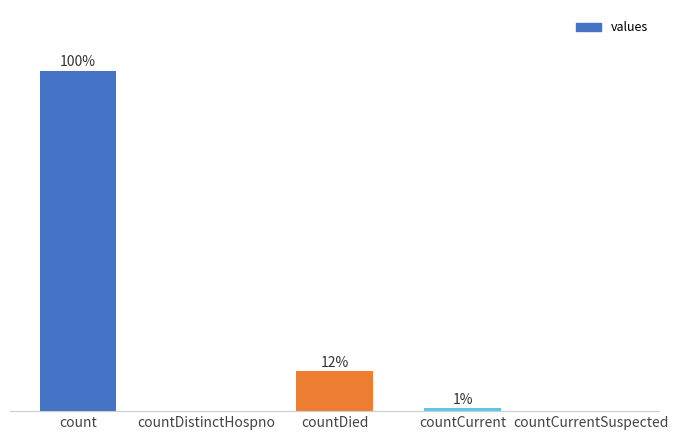

Reading left to right, what are all the values shown in this chart?

count=113162	countDistinctHospno=0	countDied=13205	countCurrent=946	countCurrentSuspected=0